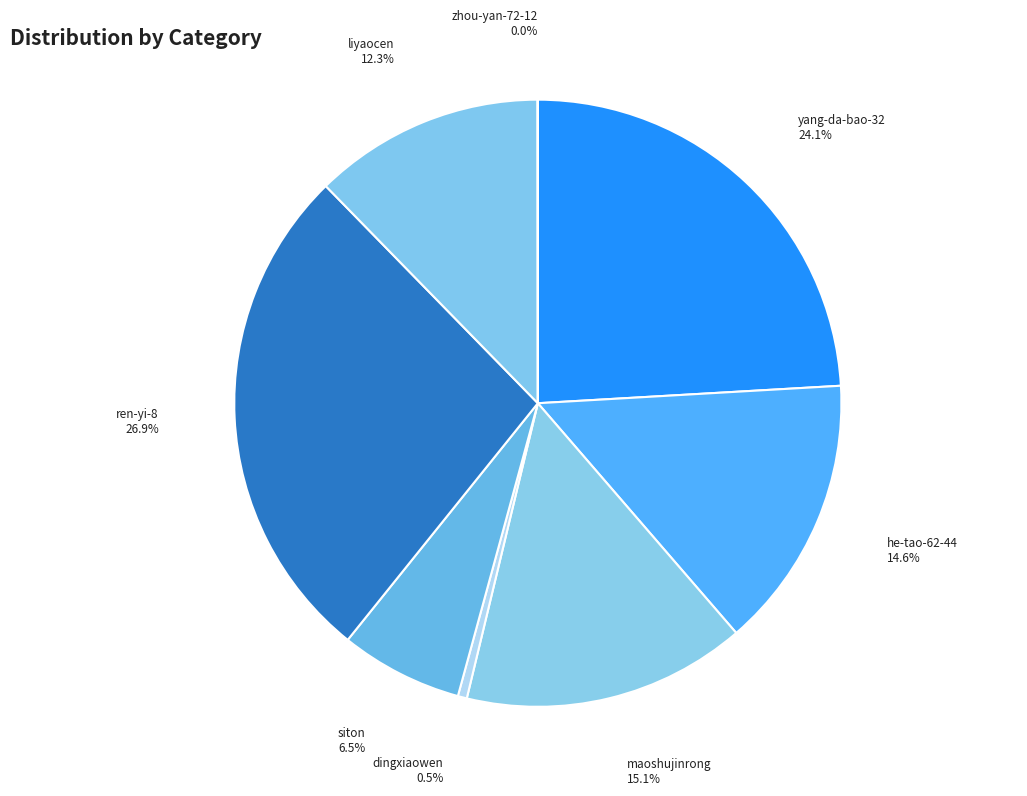

Does maoshujinrong represent more than half of the total?

No